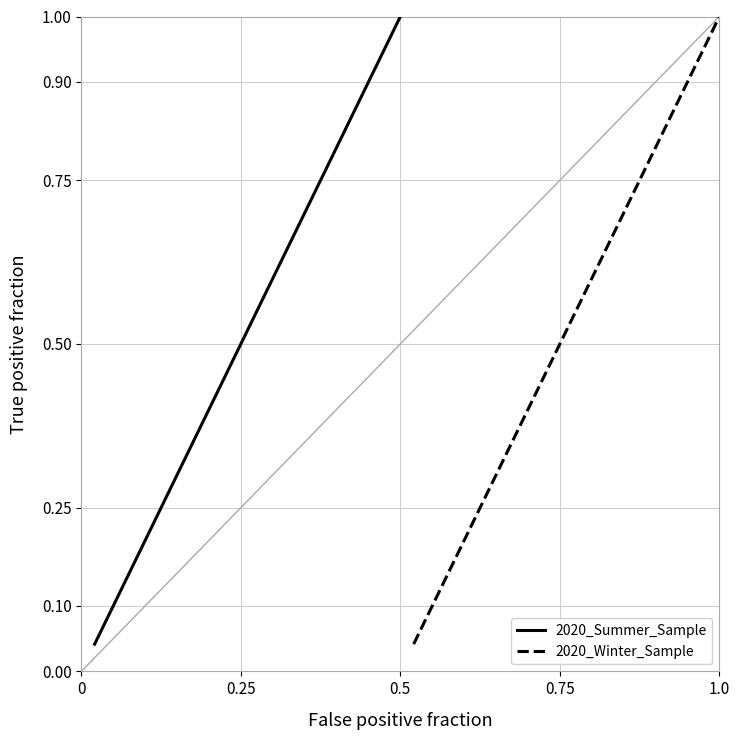

Reading right to left, what are all the values shown in this chart?

2020_Summer_Sample: 1.0	1.0	0.9	0.9	0.8	0.8	0.8	0.7	0.7	0.6	0.6	0.5	0.5	0.5	0.4	0.4	0.3	0.3	0.2	0.2	0.2	0.1	0.1	0.0
2020_Winter_Sample: 1.0	1.0	0.9	0.9	0.8	0.8	0.8	0.7	0.7	0.6	0.6	0.5	0.5	0.5	0.4	0.4	0.3	0.3	0.2	0.2	0.2	0.1	0.1	0.0